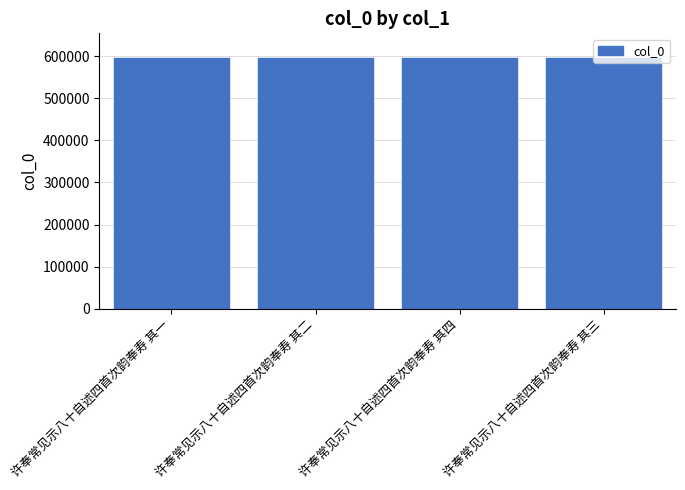

What is the label of the 2nd bar from the left?

许奉常见示八十自述四首次韵奉寿 其二